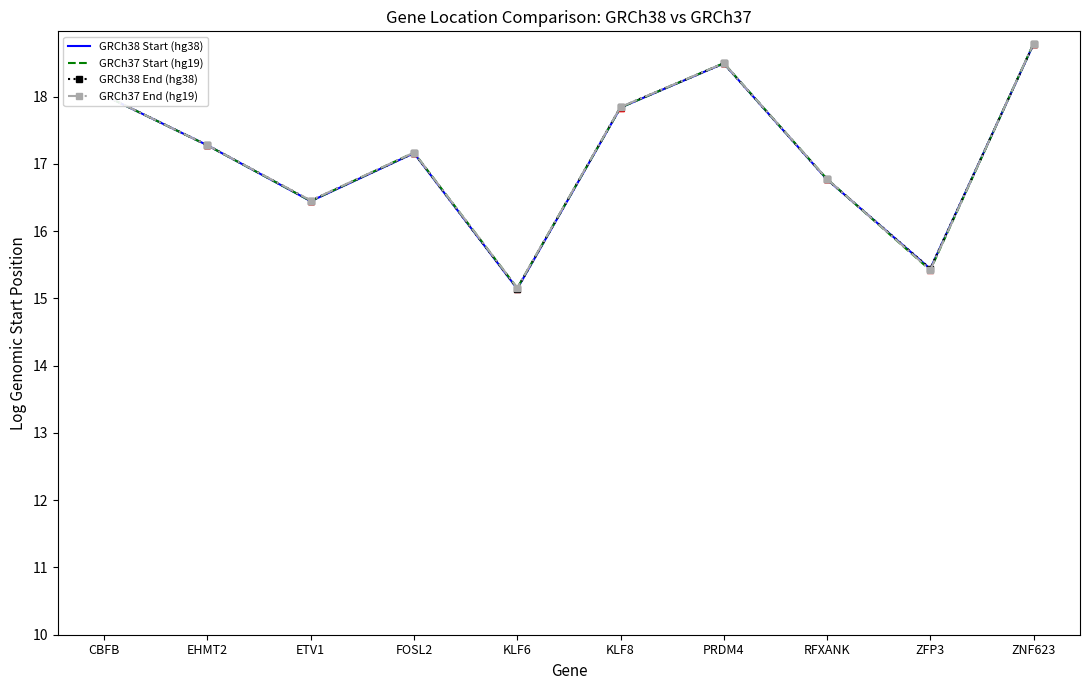

Where does the GRCh37 End (hg19) series first go above 17?

CBFB